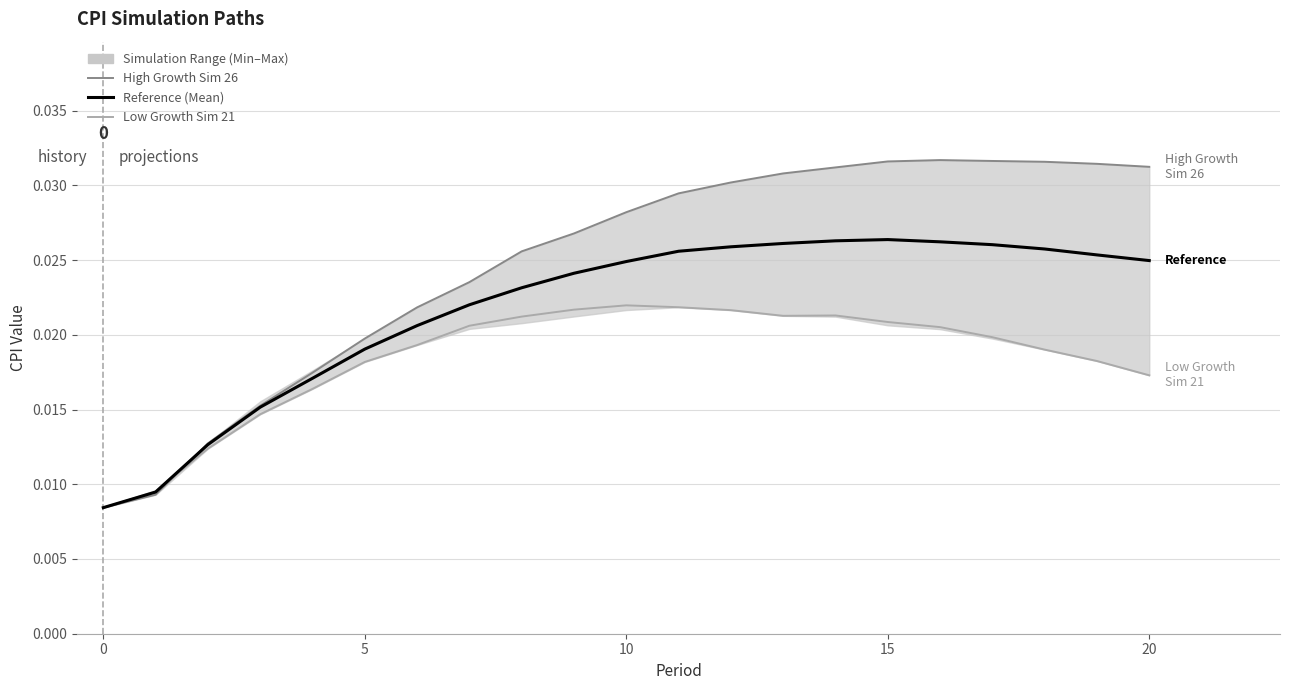

Which series ends up on top after the final intersection of Reference (Mean) and High Growth Sim (Sim 26)?

High Growth Sim (Sim 26)